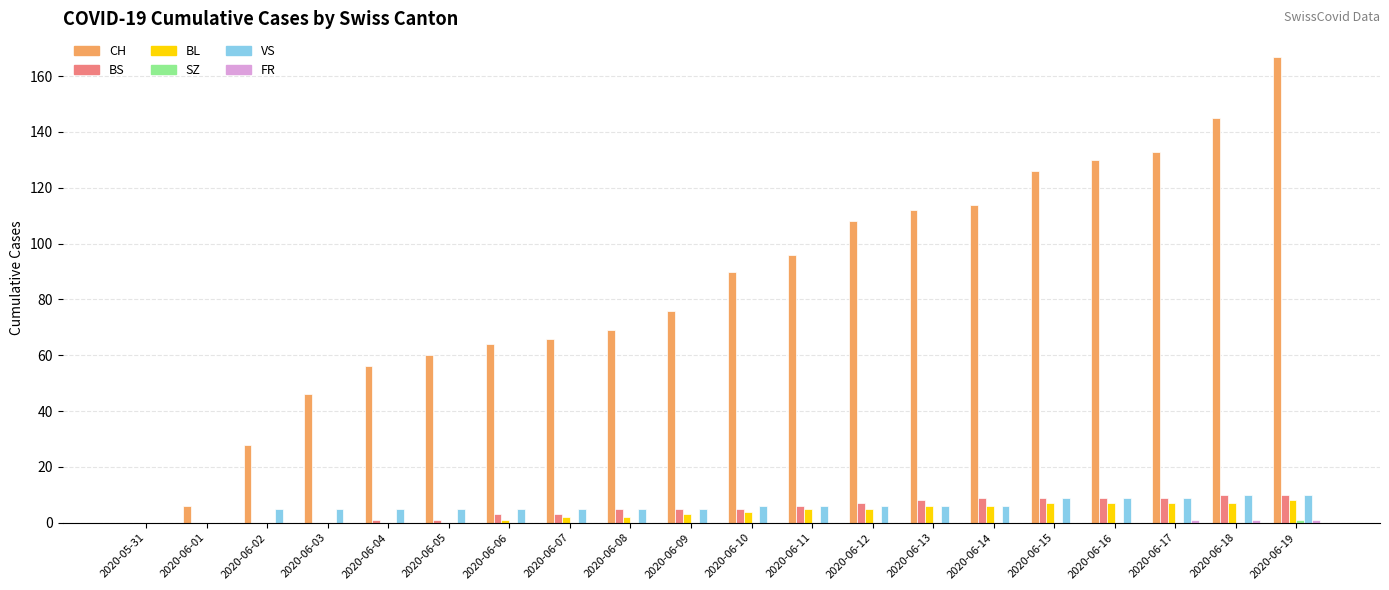

What is the sum of the BS values at 2020-06-14 and 2020-06-11?

15